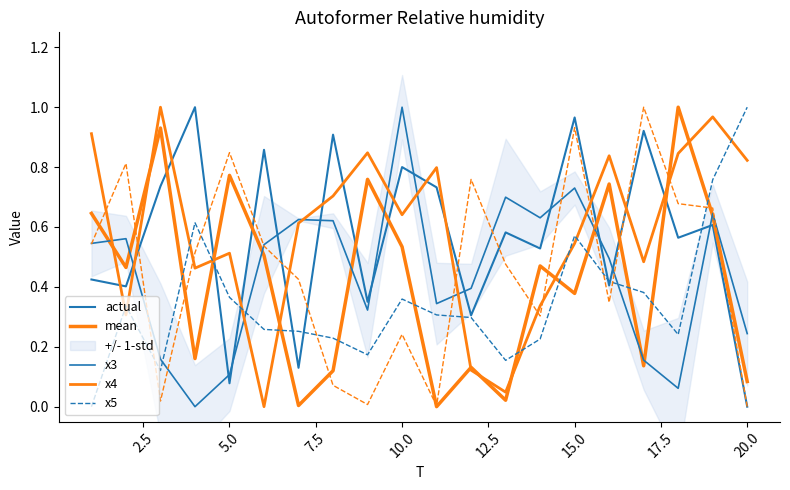

At how many categories does at least one series exceed 0?

20